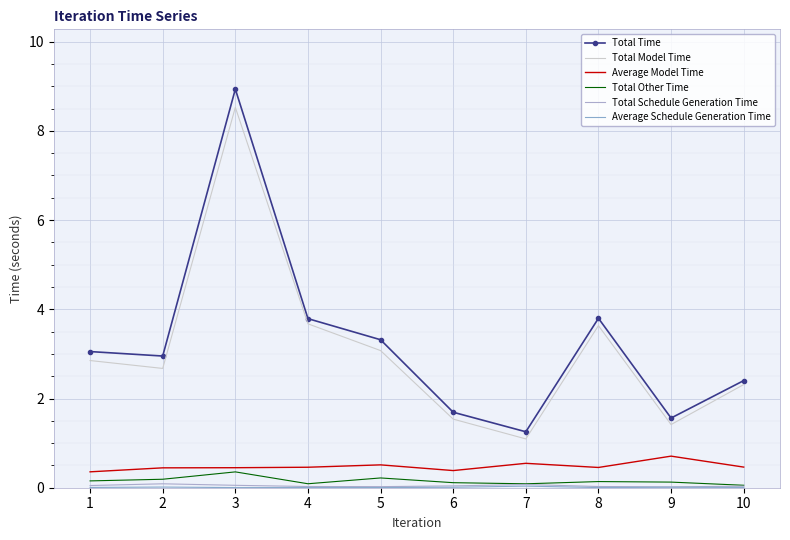

How many interior local valleys does the Average Model Time series have?

2